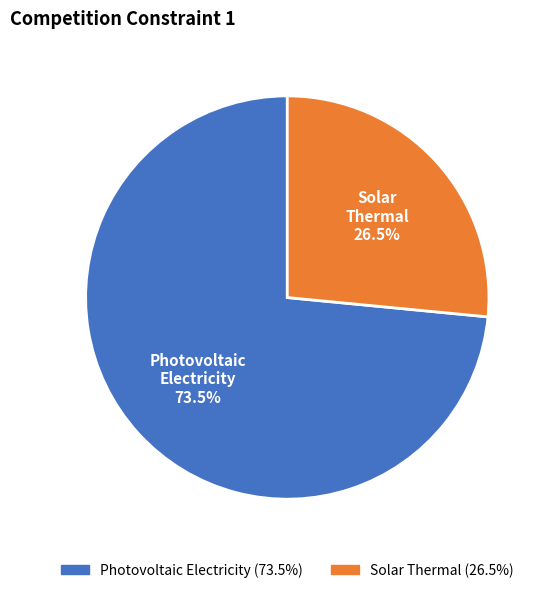

Is there any slice that represents more than half of the pie?

Yes